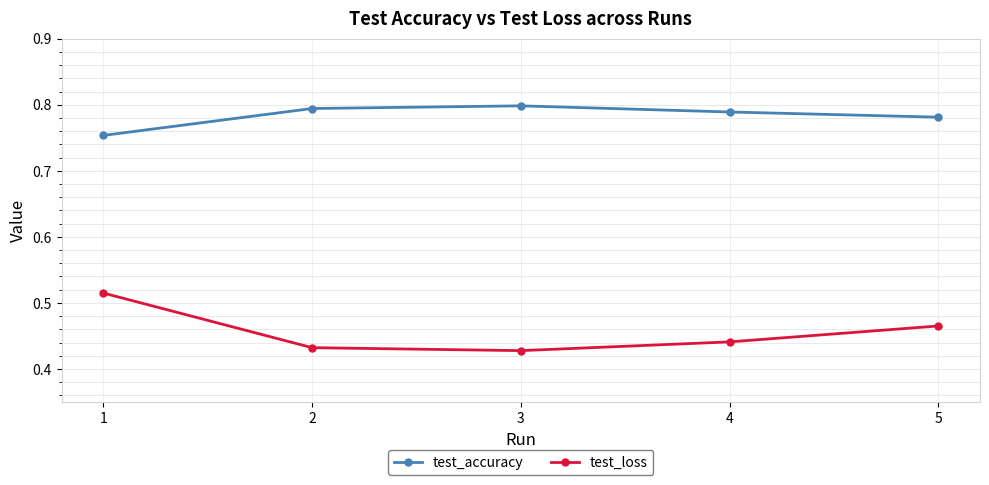

The test_accuracy series shows 0.8 at 5. True or false?

True